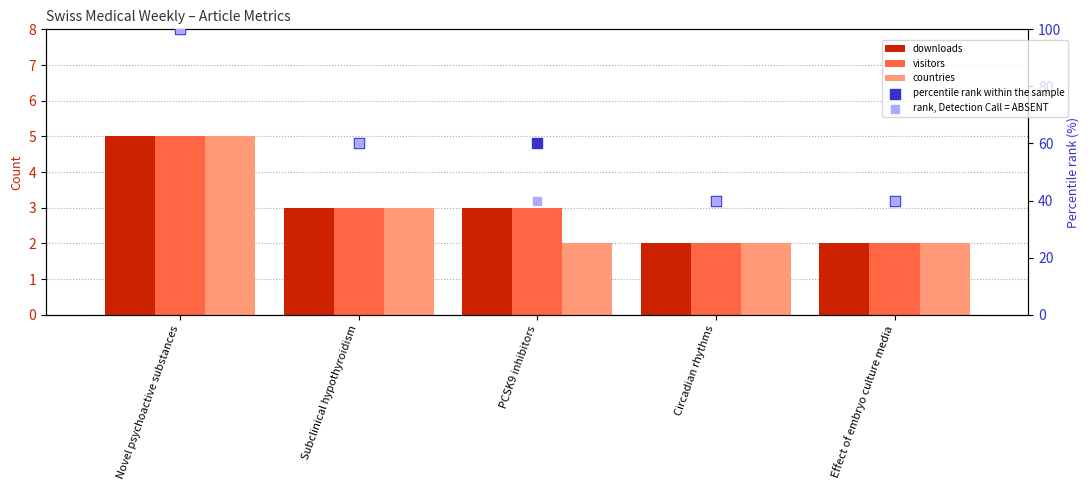

Which series reaches the minimum Y coordinate?

downloads